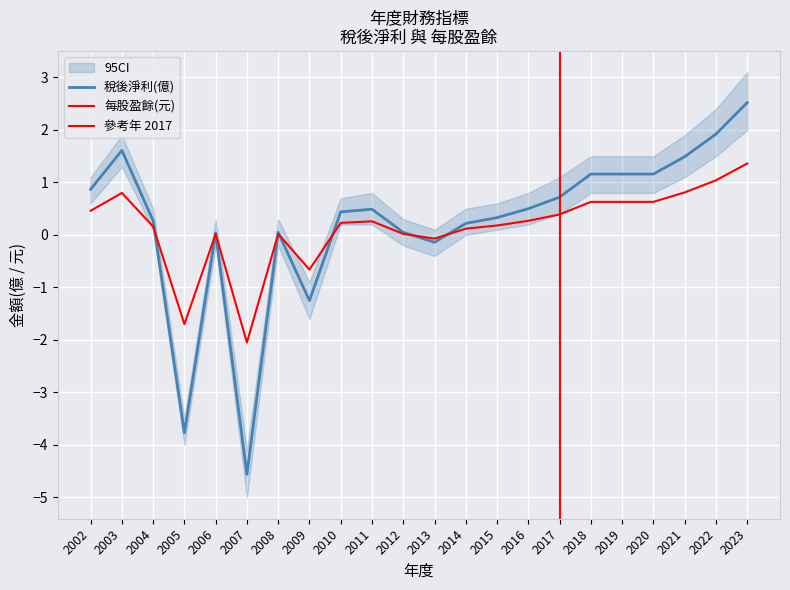

What is the difference between the maximum and second lowest values in the 稅後淨利 series?

6.3